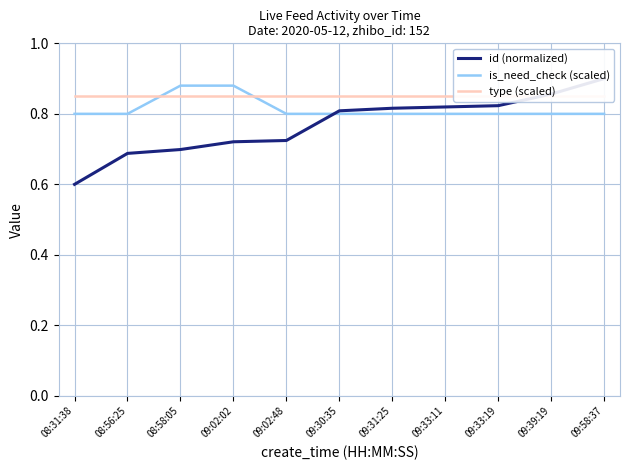

Rank the series by their maximum value, from highest to lowest.

id (normalized), is_need_check (scaled), type (scaled)